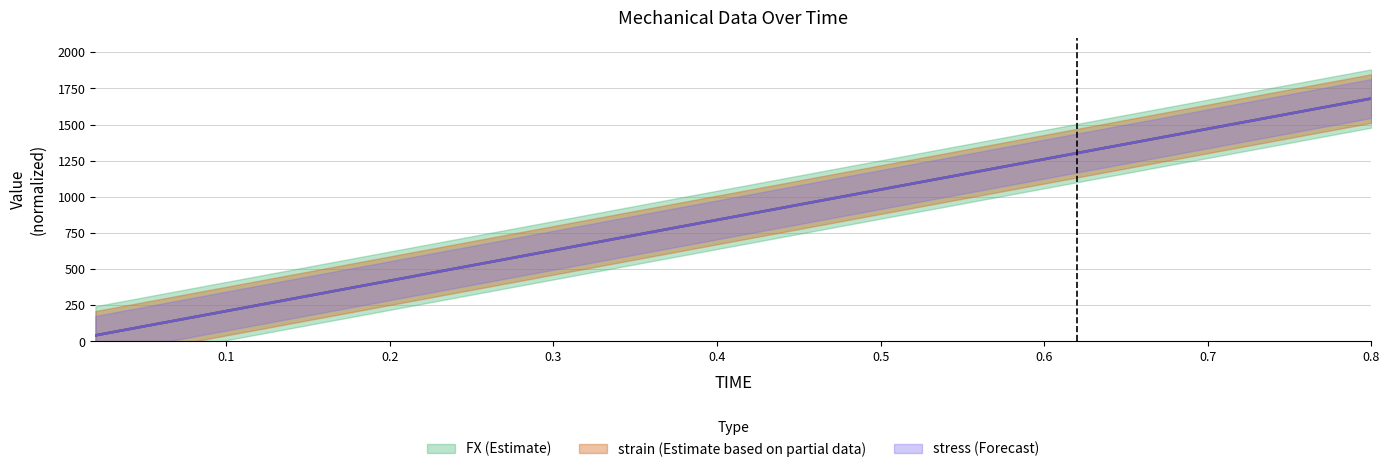

Between 0.1 and 0.54, which series saw the biggest shift?

FX